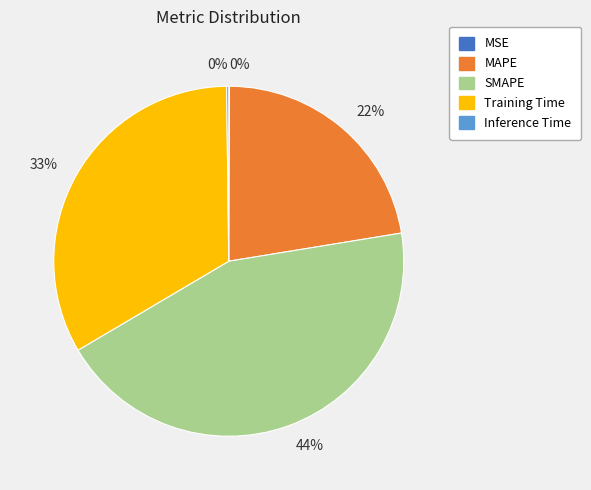

To the nearest percent, what is the difference between the largest and smallest slice percentages?

44%